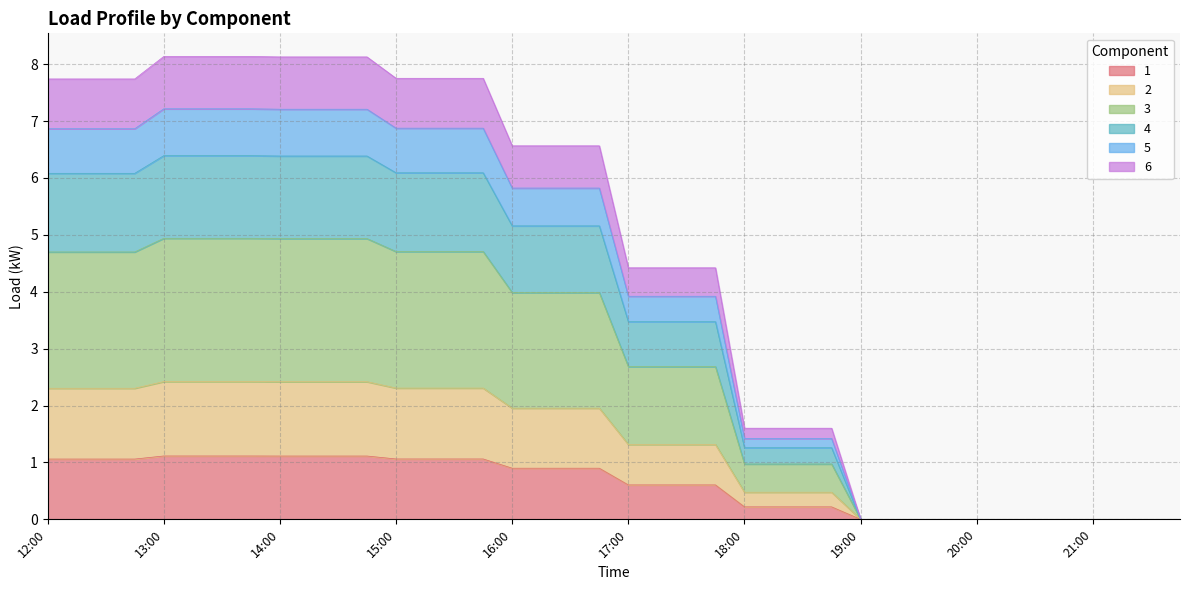

True or false: 3 and 2 intersect in this chart.

False